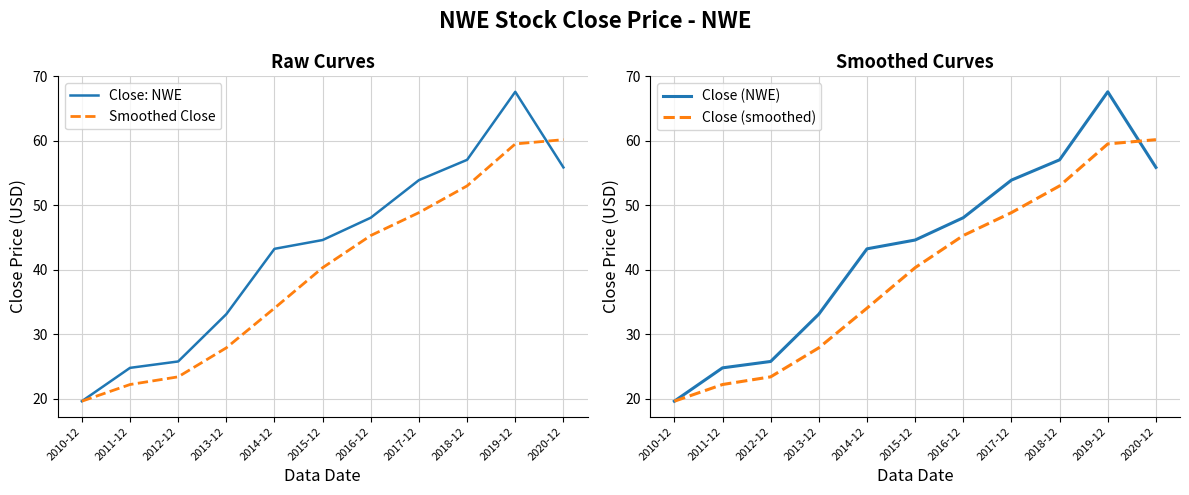

What is the sum of the Close (NWE) values at 2014-12 and 2010-12?

62.9